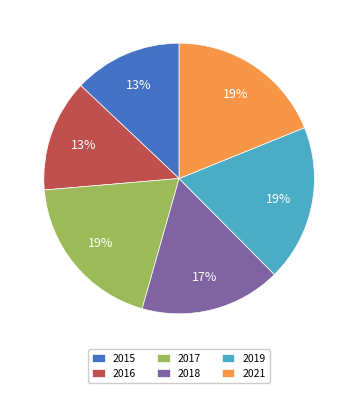

What percentage is the 2019 slice, to the nearest percent?

19%